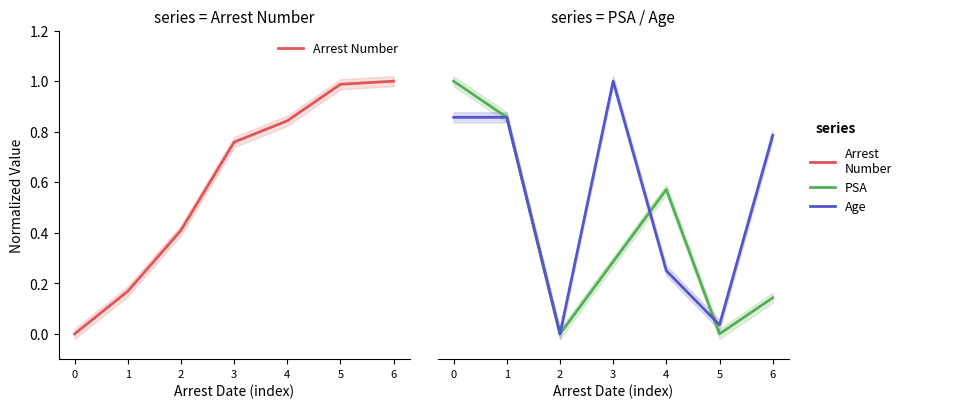

How many lines are shown in the chart?

3